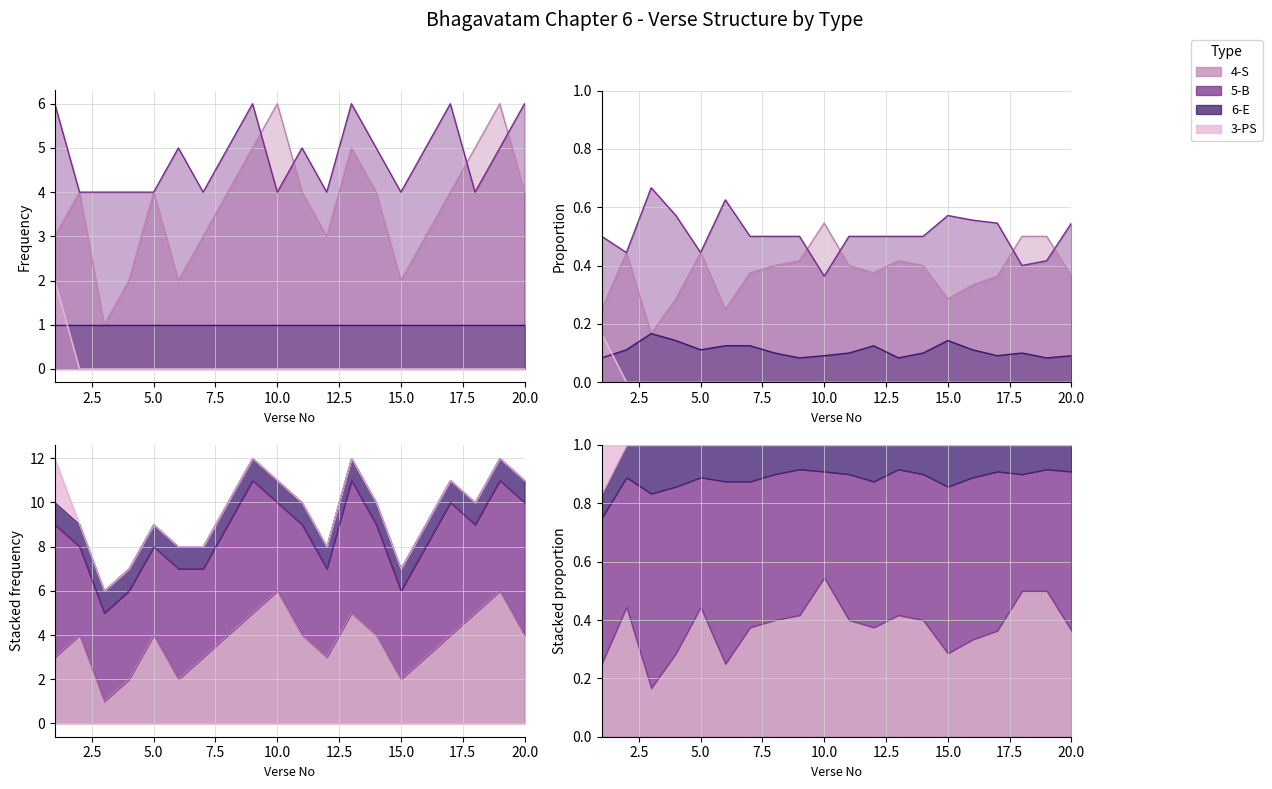

The value of 3-PS at 18 is 0. True or false?

True